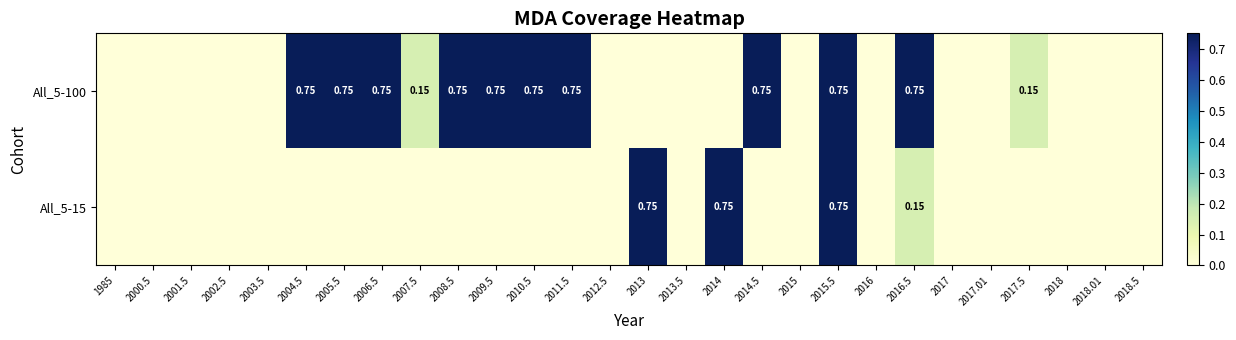

The All_5-15 series shows -0.5 at 1985. True or false?

False